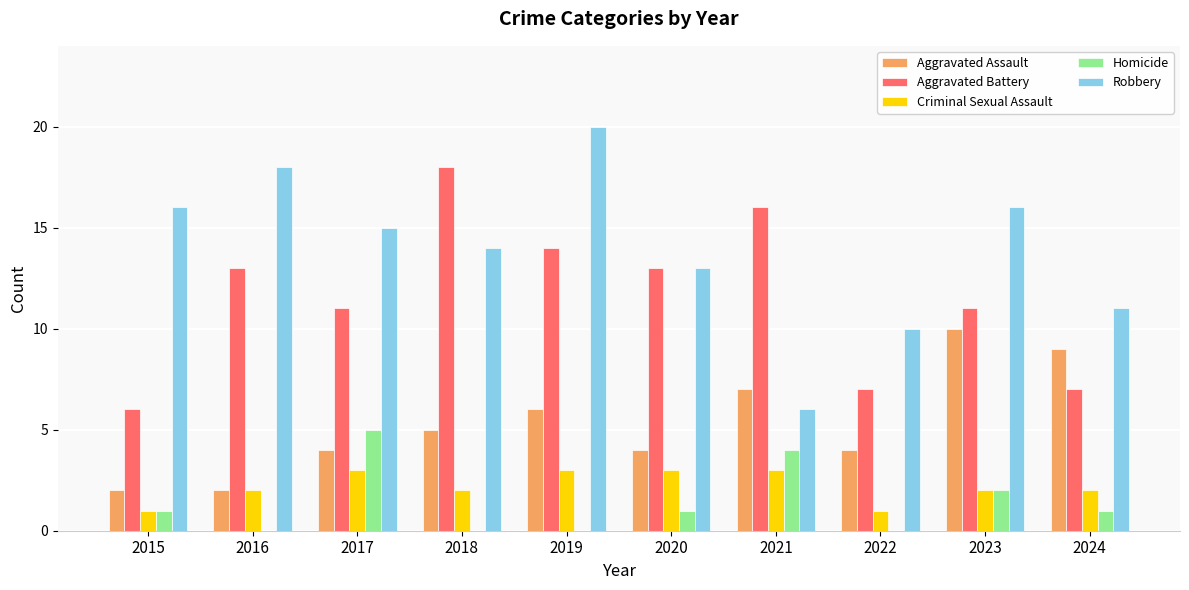

How many categories are shown in the chart?

10